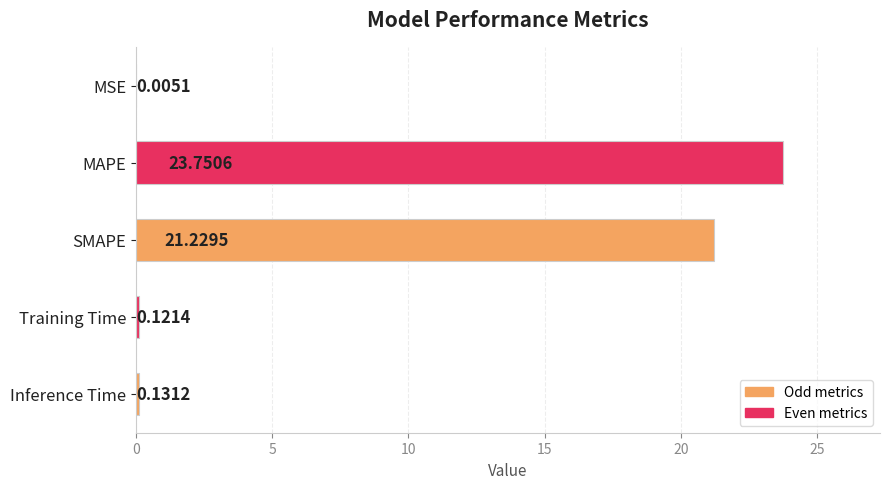

What is the average value?

9.0